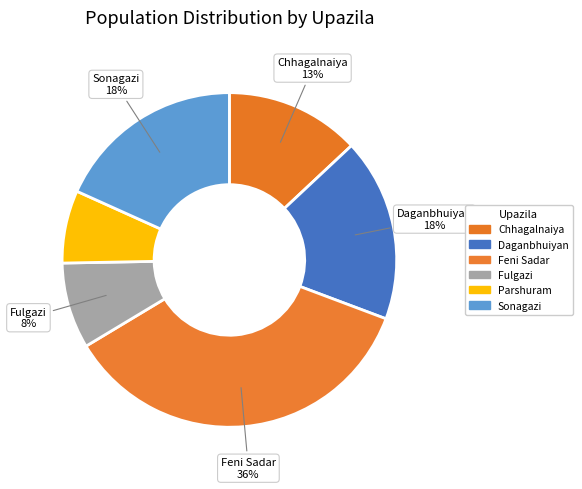

True or false: Daganbhuiyan accounts for 7% of the total.

False